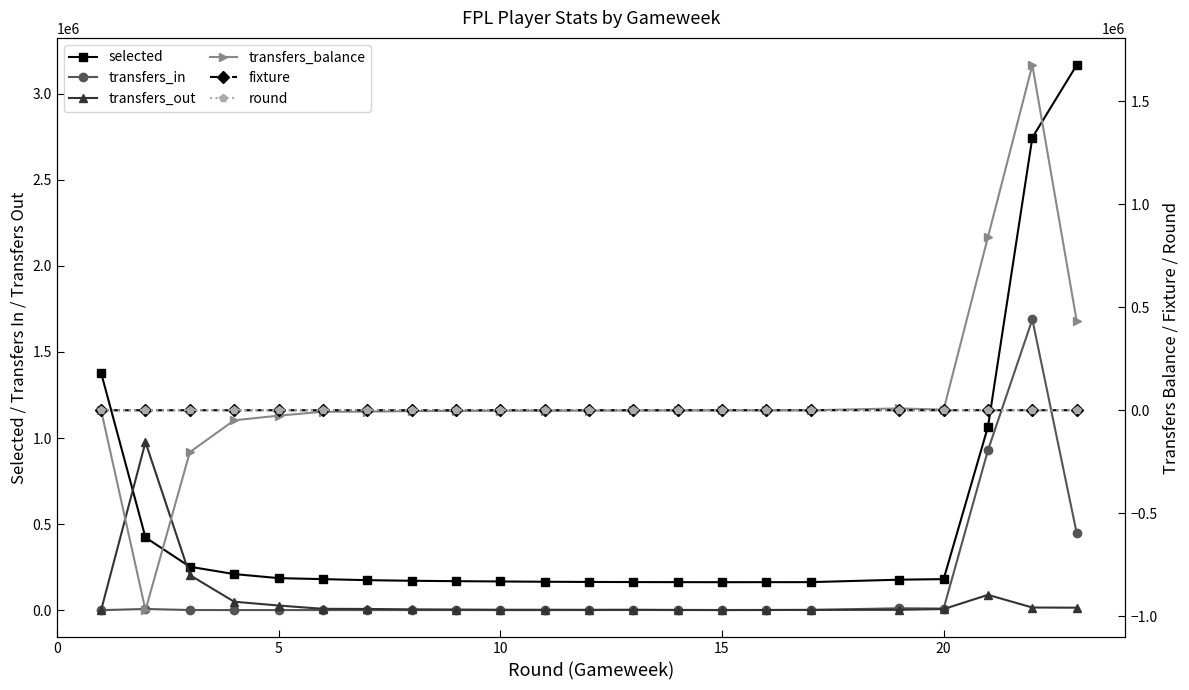

Rank the series by their maximum value, from highest to lowest.

selected, transfers_in, transfers_balance, transfers_out, fixture, round